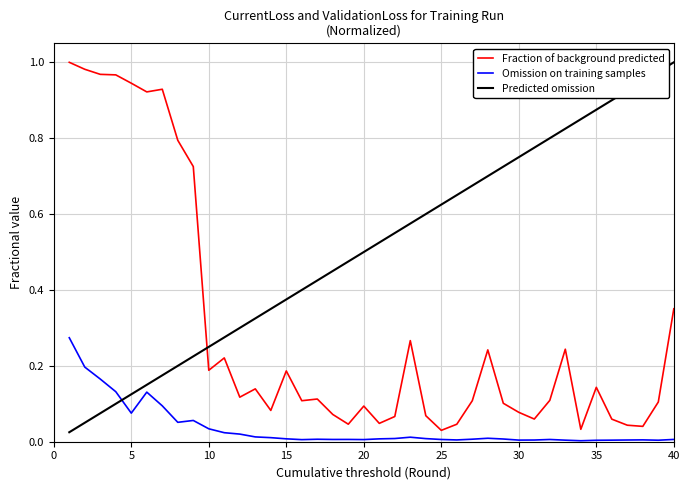

Rank the series by their average value, from highest to lowest.

Predicted omission, Fraction of background predicted, Omission on training samples